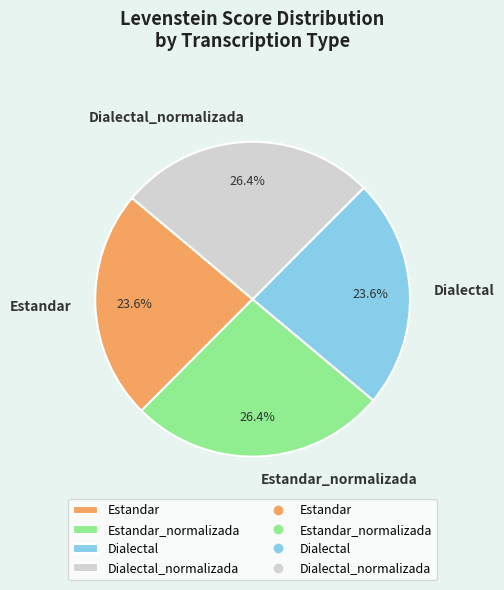

How many slices are in this pie chart?

4